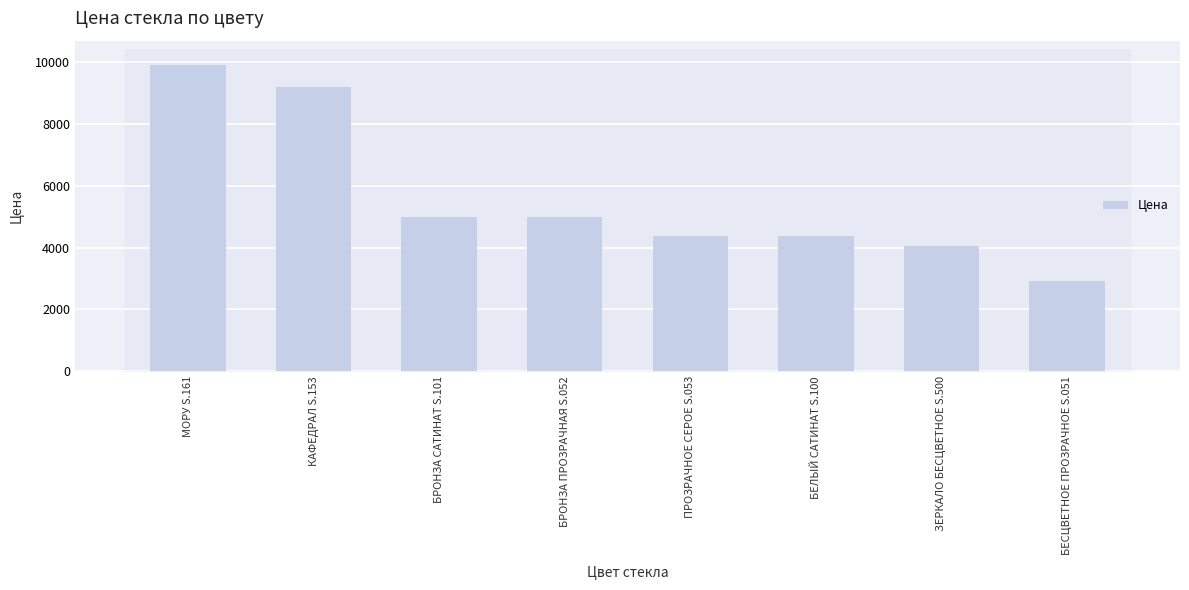

Between БЕСЦВЕТНОЕ ПРОЗРАЧНОЕ S.051 and БРОНЗА САТИНАТ S.101, which is larger?

БРОНЗА САТИНАТ S.101